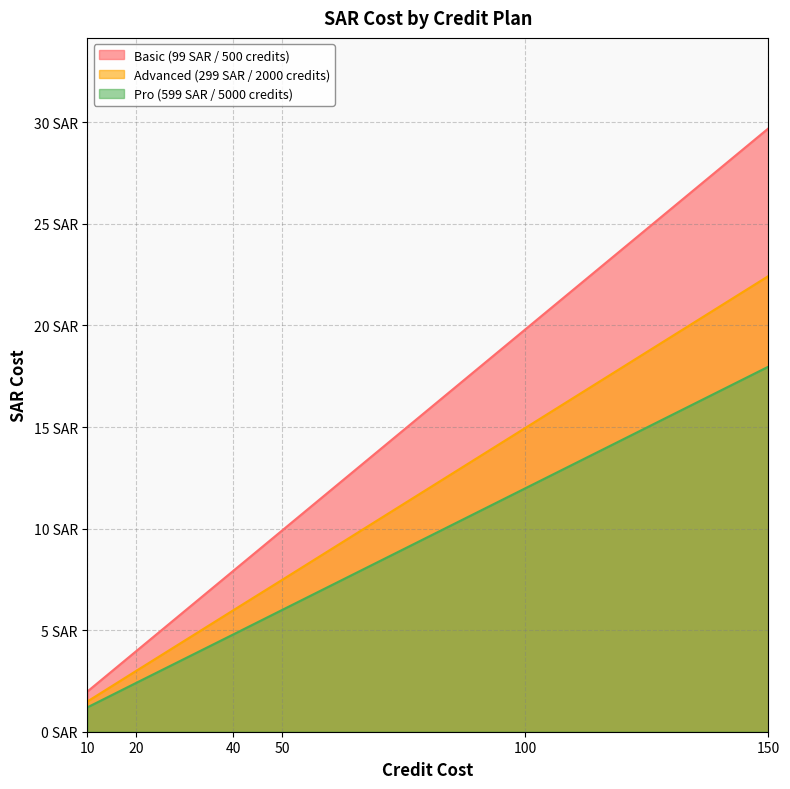

True or false: Advanced (299 SAR / 2000 credits) and Pro (599 SAR / 5000 credits) intersect in this chart.

False